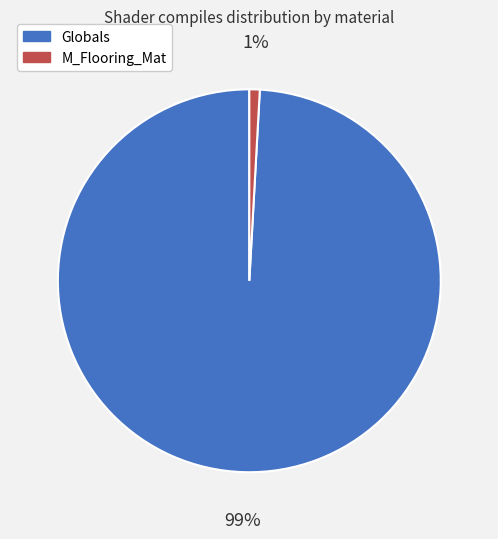

To the nearest percent, what is the combined percentage of M_Flooring_Mat and Globals?

100%